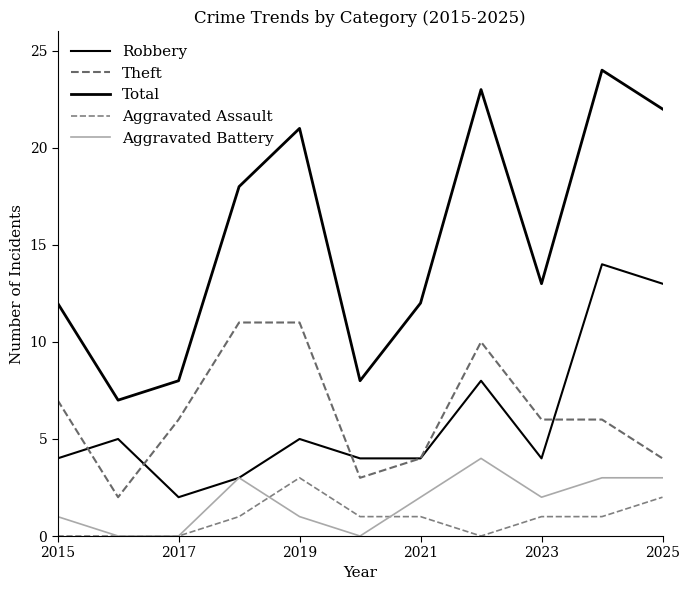

What is the average value of the Aggravated Assault series?

1